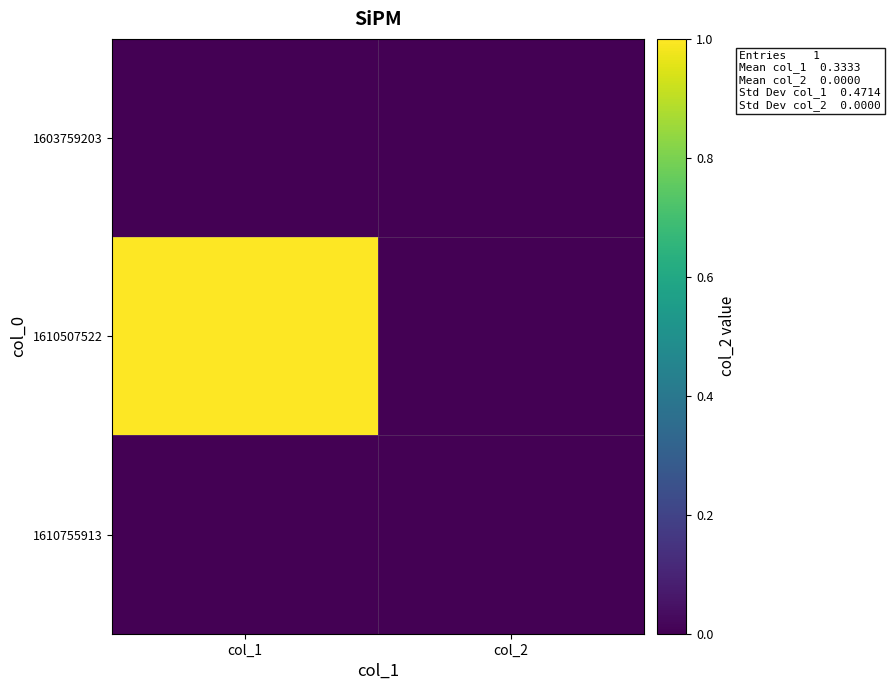

At which category does the chart reach its minimum across all series?

col_1